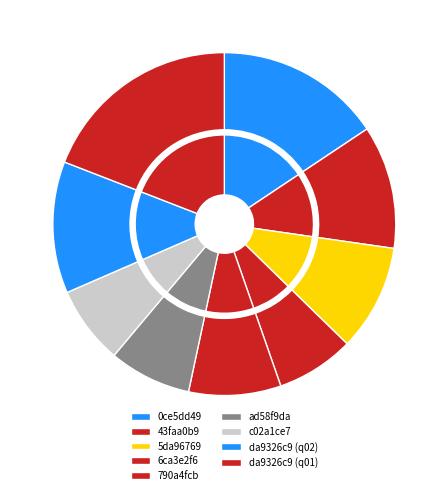

Count the number of slices in the pie.

9